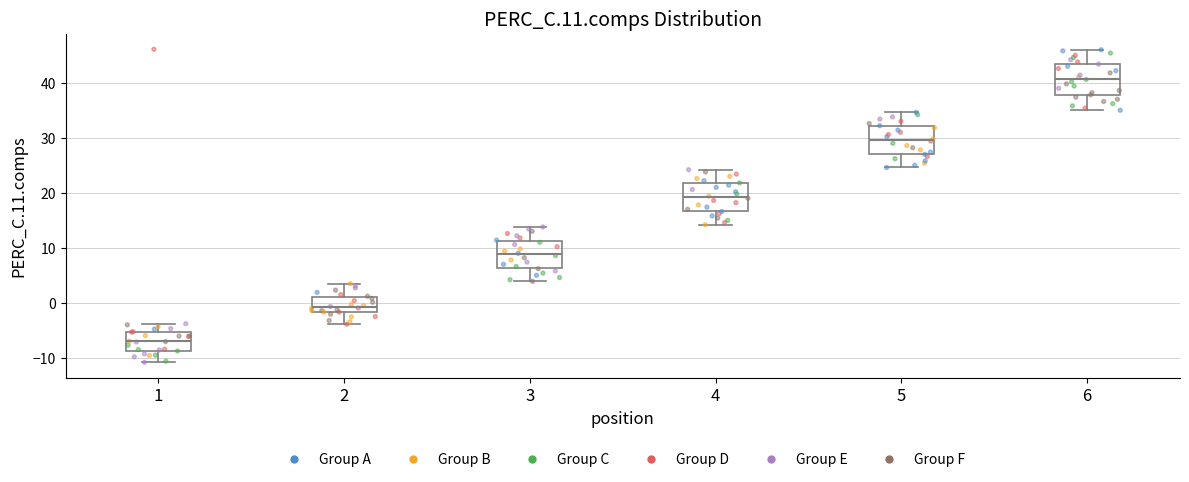

Reading left to right, transcribe this box plot: for each box, give where its median line is, the range the box spans, and where its two whiskers end, as read against the y-axis. The values are not printed on the chart, so give them approximately, as read against the axis.

1: median -7, box -9 to -5, whiskers -11 to -4
2: median -1, box -2 to 1, whiskers -4 to 4
3: median 9, box 6 to 11, whiskers 4 to 14
4: median 19, box 17 to 22, whiskers 14 to 24
5: median 30, box 27 to 32, whiskers 25 to 35
6: median 41, box 38 to 43, whiskers 35 to 46